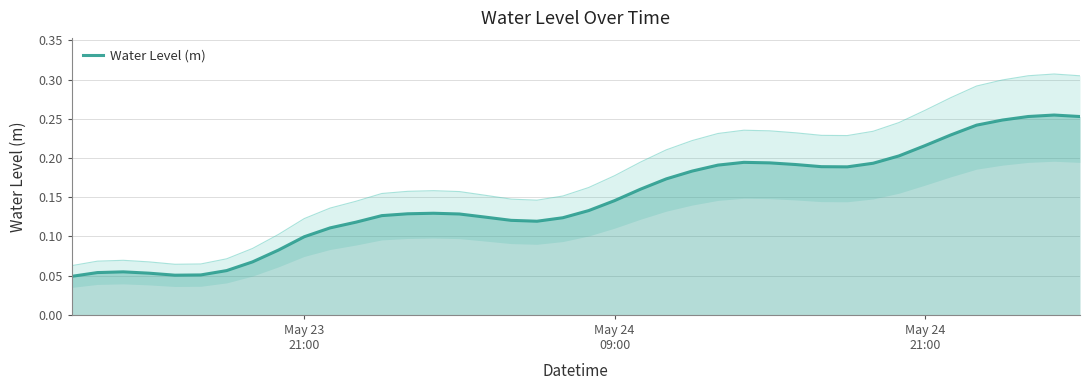

How many values are between 0 and 1?

40